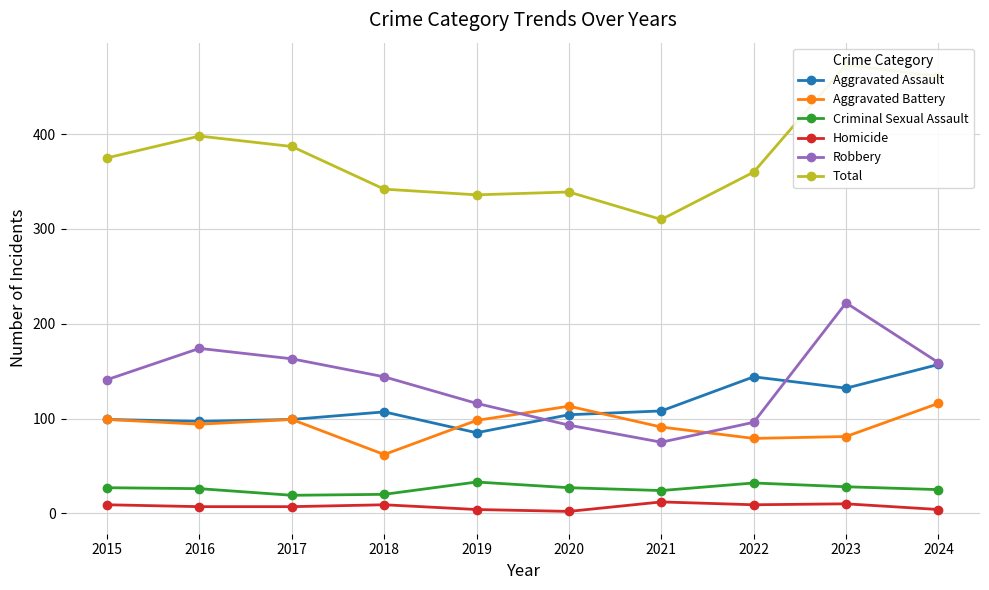

Is it true that Criminal Sexual Assault equals 33 at 2019?

True